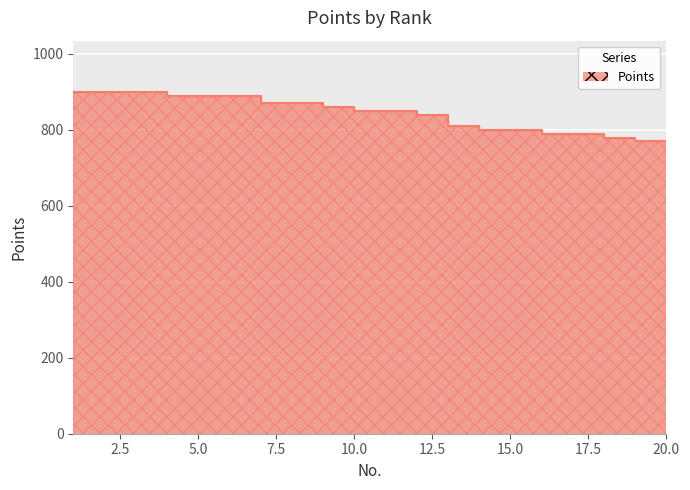

What is the minimum value shown in the chart?

770